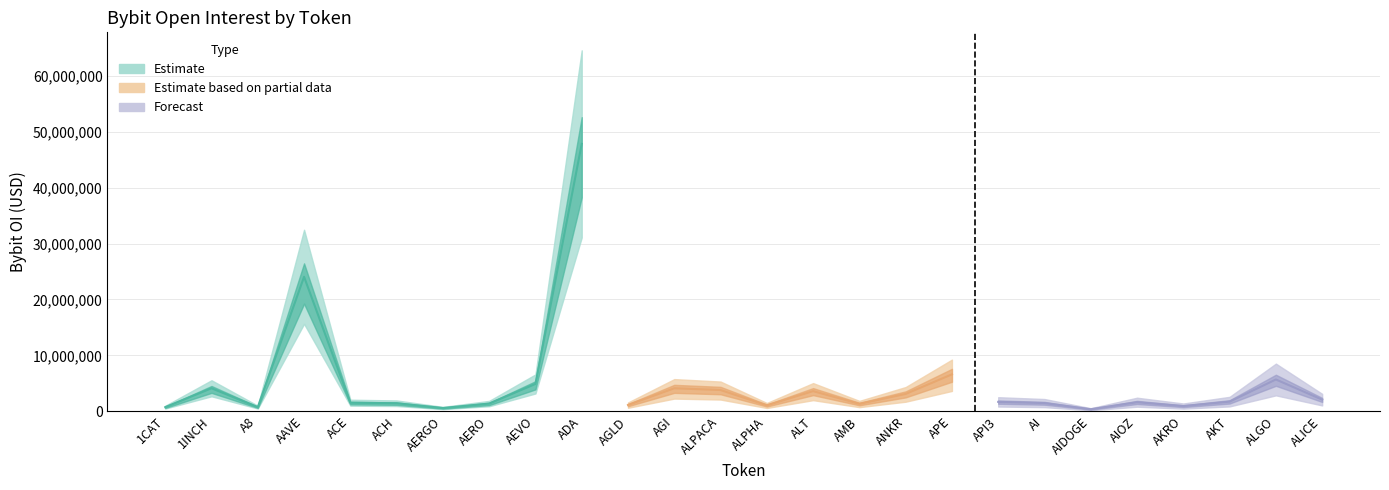

Does the chart have visible grid lines?

Yes